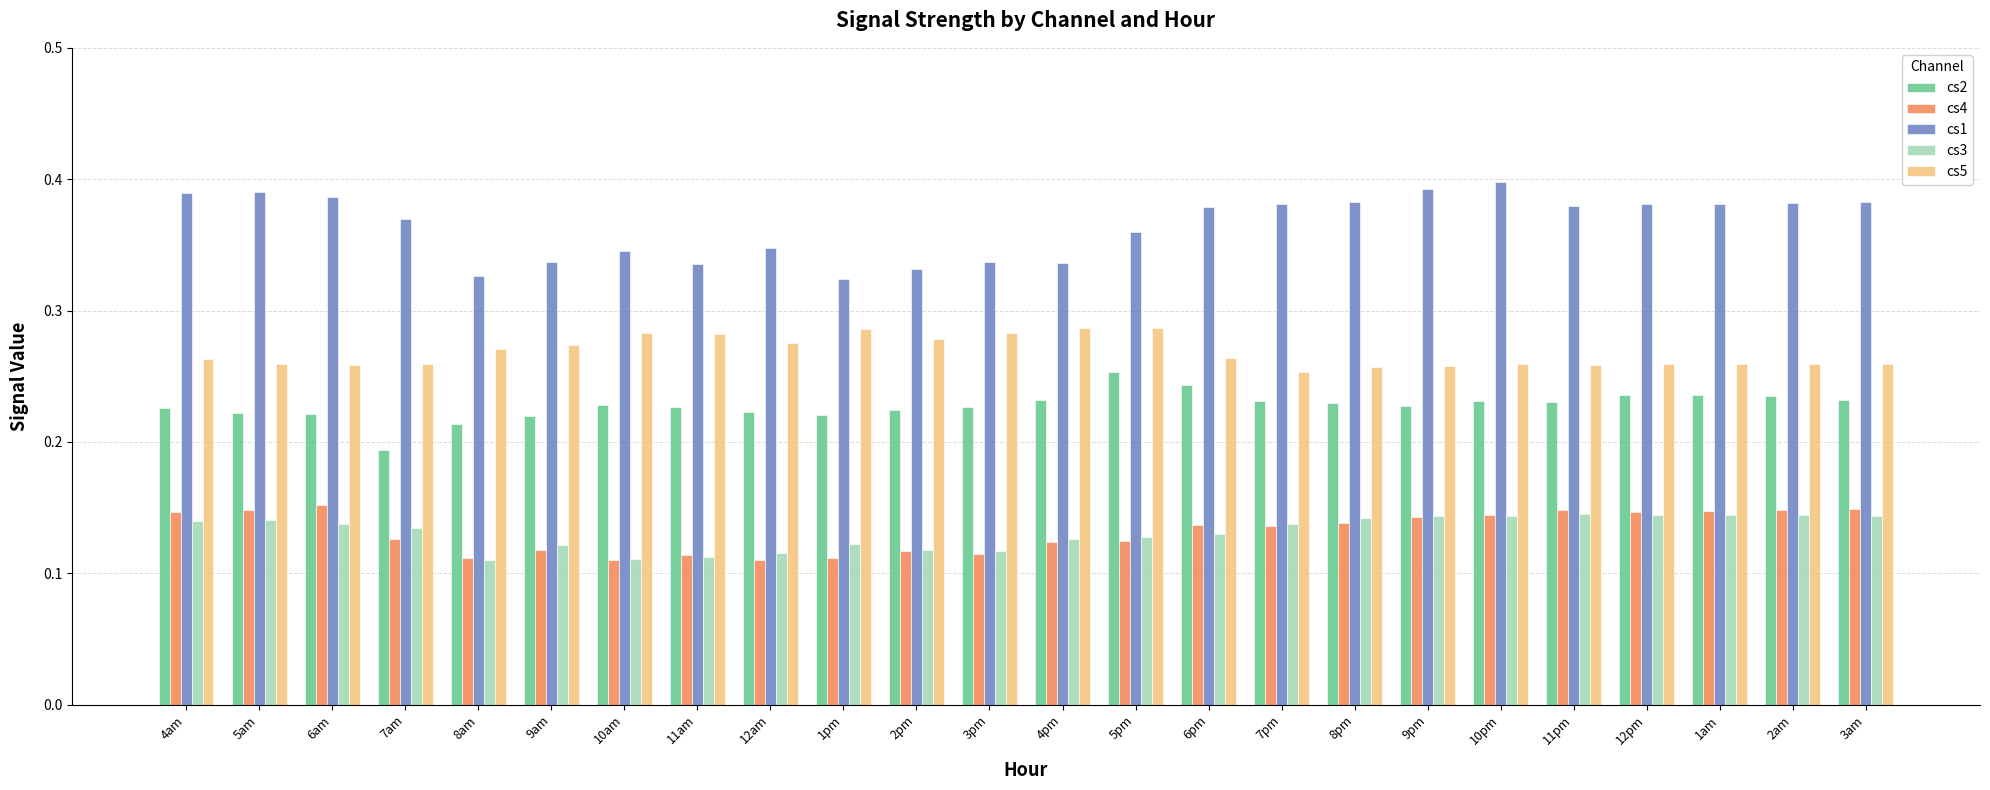

Is it true that cs3 equals 0.0 at 4pm?

False